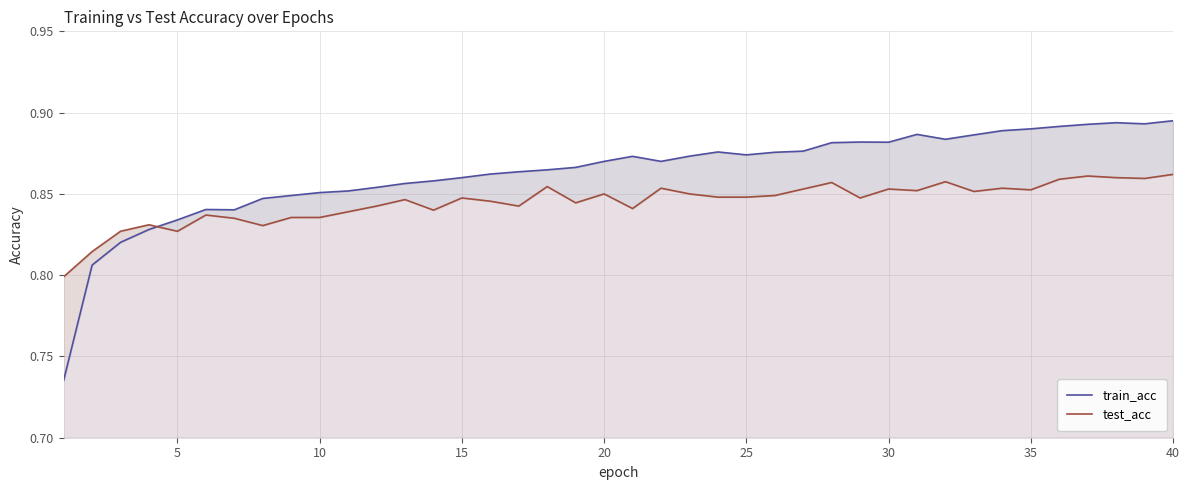

List the series in order of their peak value, lowest first.

test_acc, train_acc